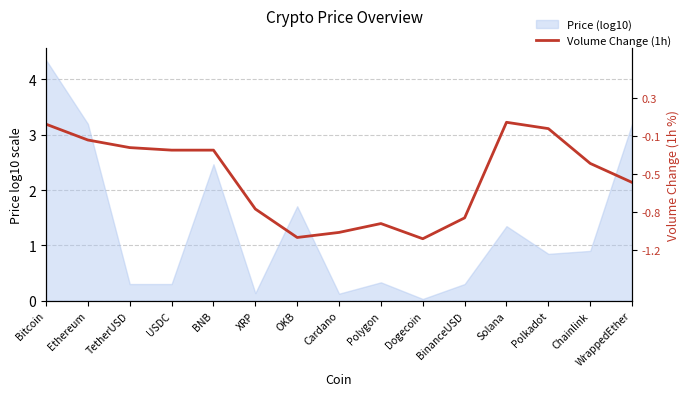

Which category has the lowest value across all series?

Dogecoin